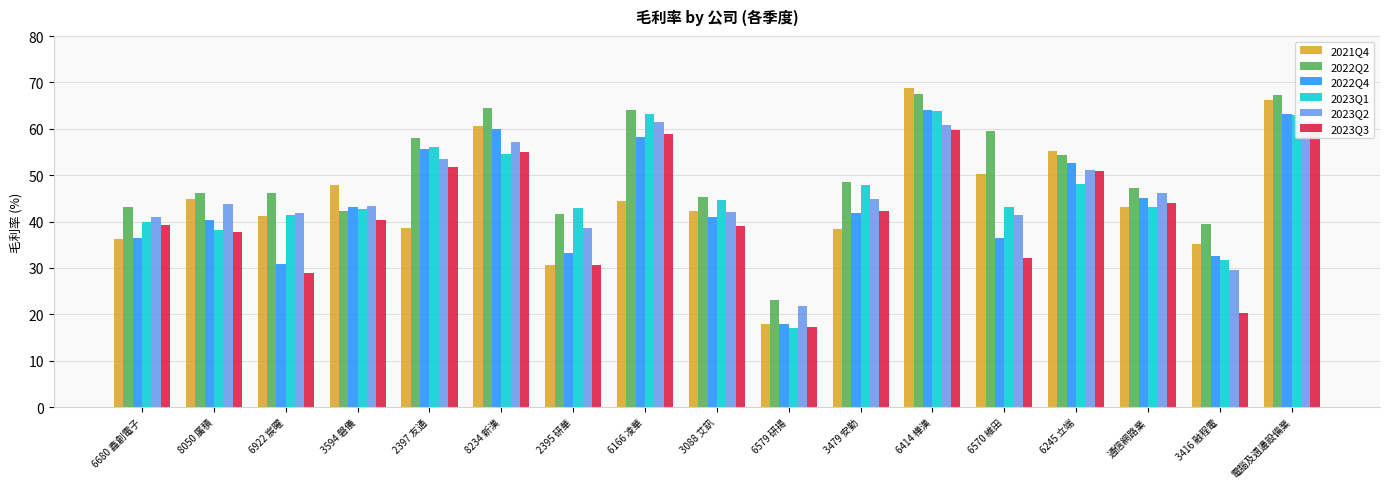

What position from the right is 3594 磐儀?

14